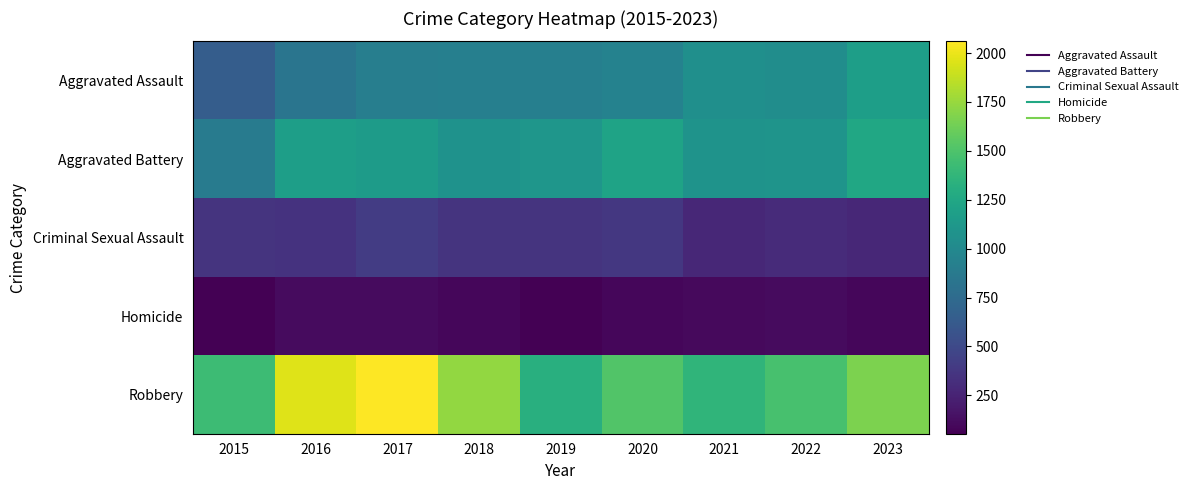

Which series changed the most between 2015 and 2021?

Aggravated Assault